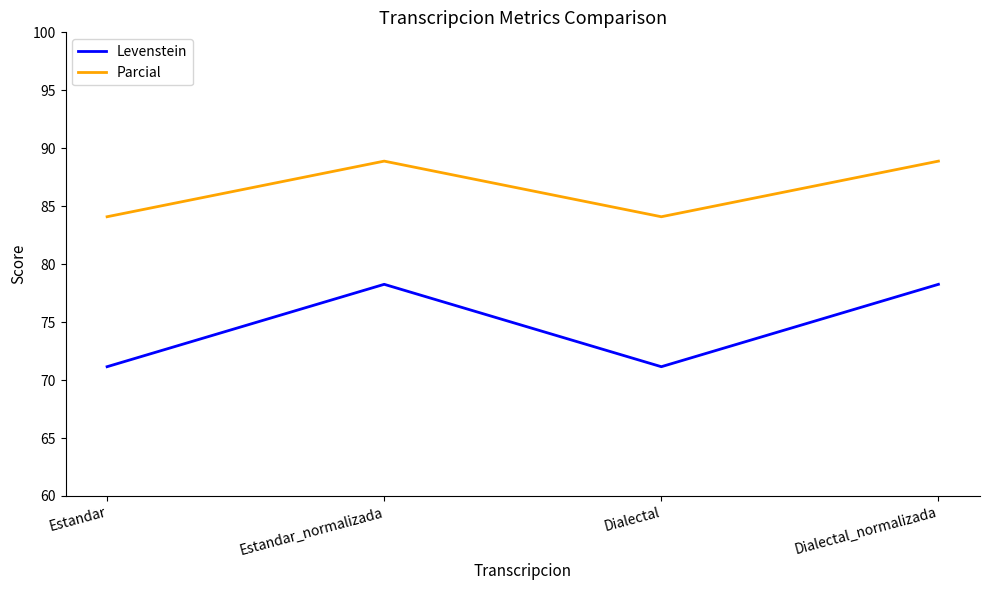

Which series has the largest total across all categories?

Parcial